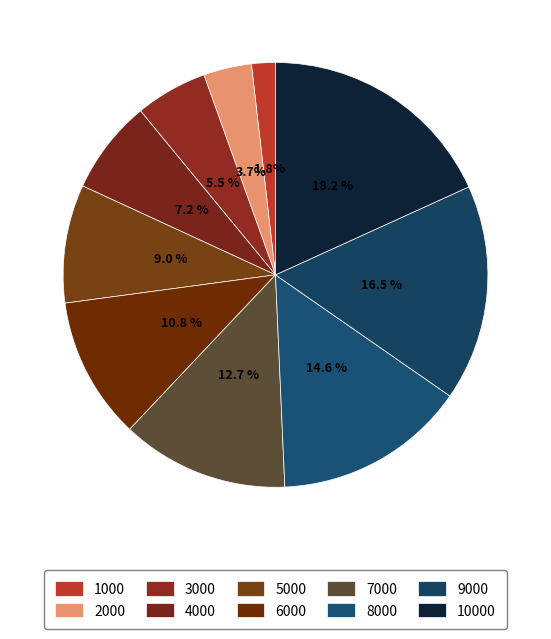

Is 5000 the majority of the pie?

No